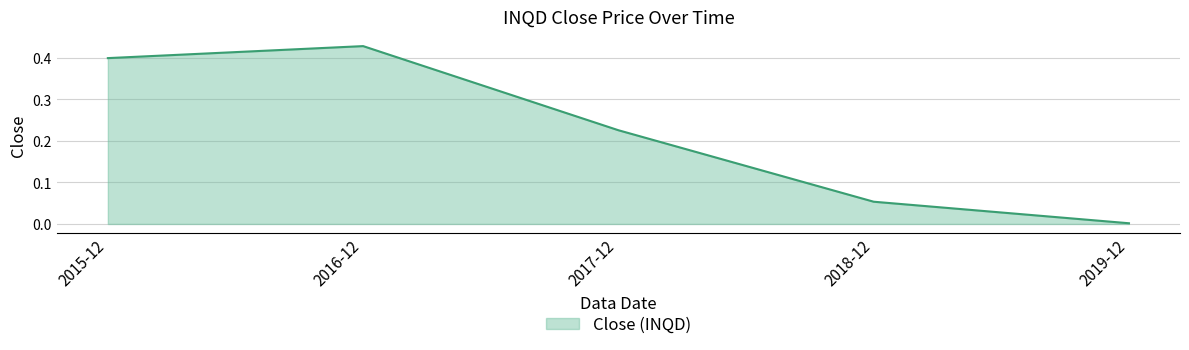

What is the sum of the values at 2017-12 and 2018-12?

0.3